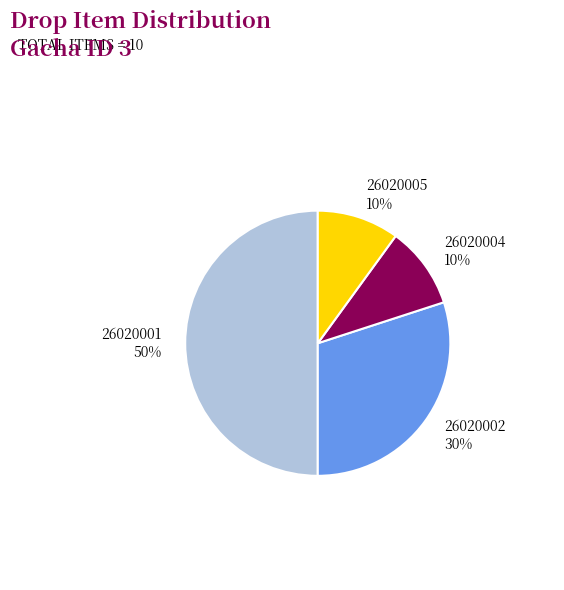

Combined, do 26020005 10% and 26020002 30% account for over 50%?

No